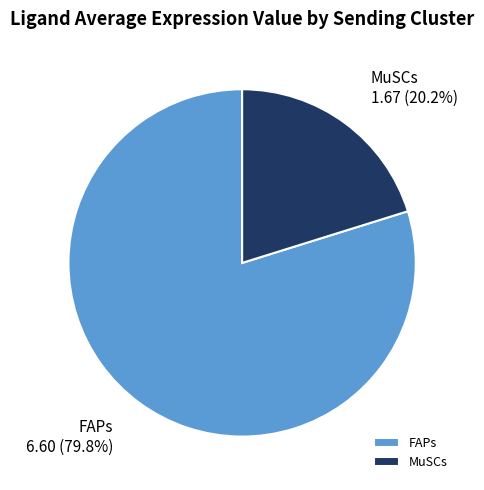

What percentage is the MuSCs slice, to the nearest percent?

20%